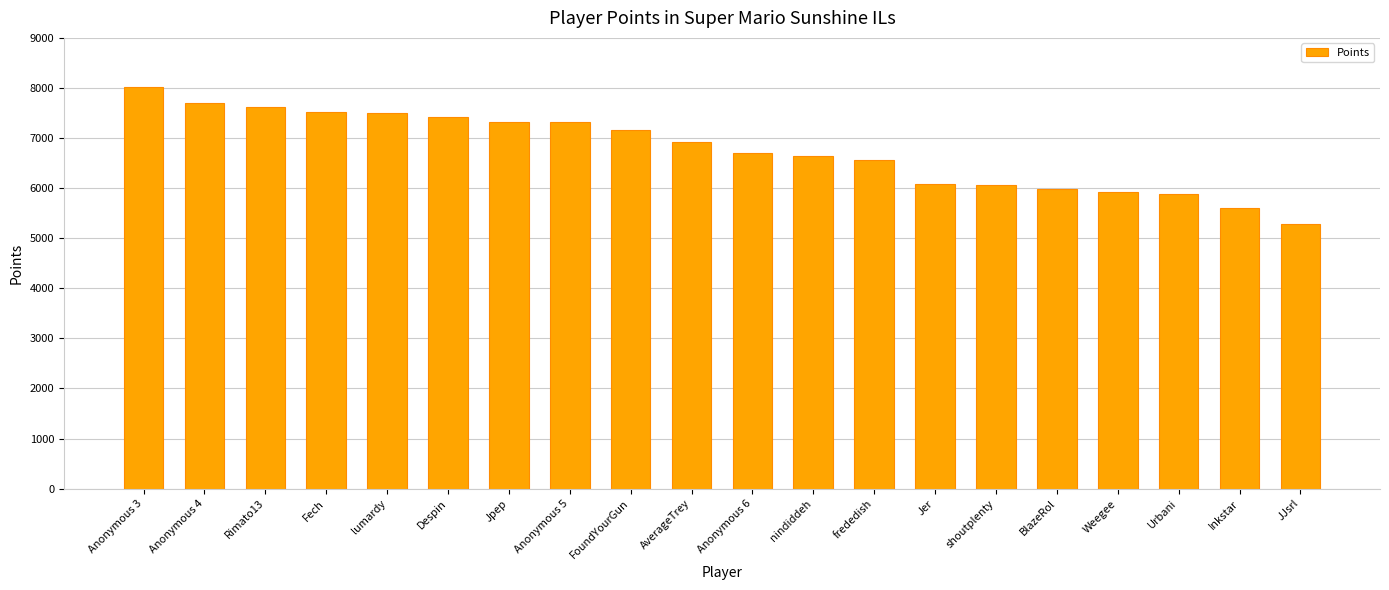

What is the ratio of the value at Jpep to the value at JJsrl?

1.4